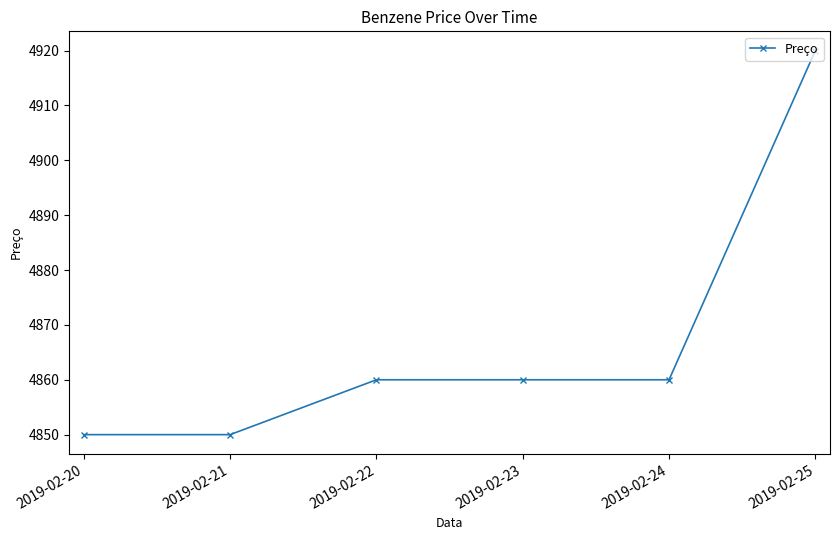

Between 2019-02-25 and 2019-02-21, which is larger?

2019-02-25